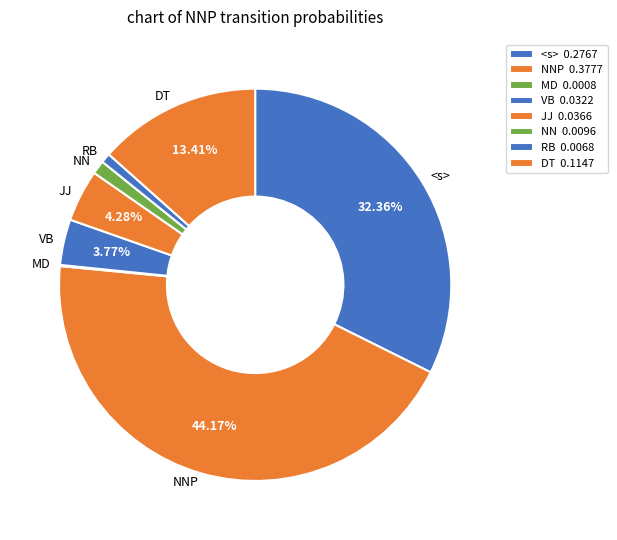

To the nearest percent, what is the difference between the largest and smallest slice percentages?

44%